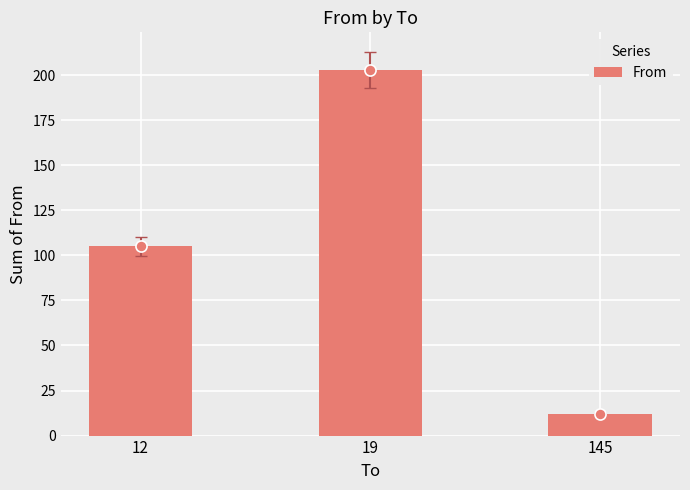

What is the ratio of the value at 12 to the value at 145?

8.8